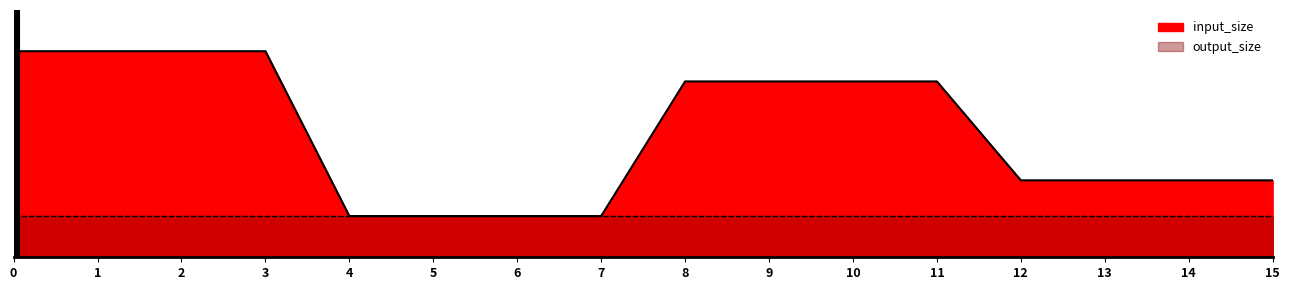

What is the maximum value shown in the chart?

75